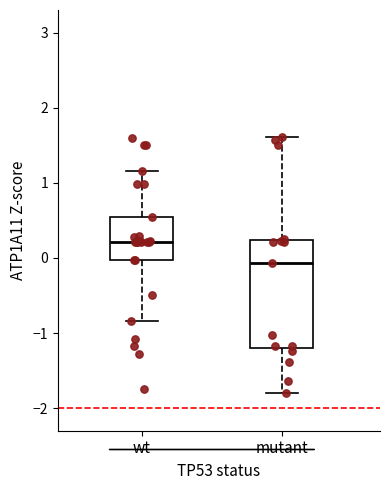

Reading left to right, transcribe this box plot: for each box, give where its median line is, the range the box spans, and where its two whiskers end, as read against the y-axis. The values are not printed on the chart, so give them approximately, as read against the axis.

wt: median 0.2, box 0.0 to 0.5, whiskers -0.8 to 1.2
mutant: median -0.1, box -1.2 to 0.2, whiskers -1.8 to 1.6